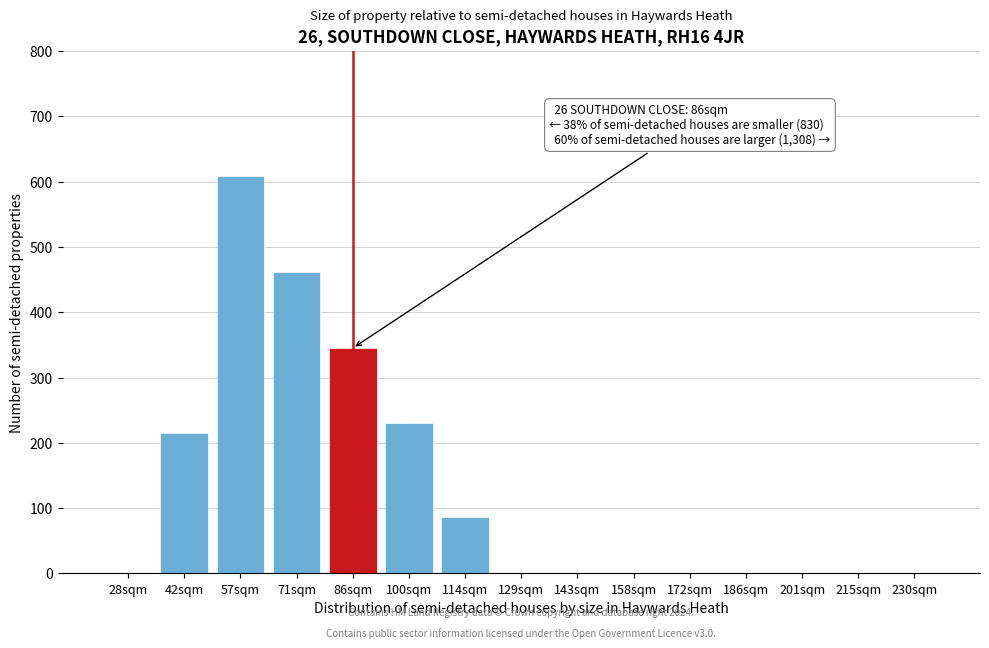

Reading left to right, extract all data points from this chart.

28sqm=0	42sqm=215	57sqm=609	71sqm=462	86sqm=345	100sqm=231	114sqm=87	129sqm=0	143sqm=0	158sqm=0	172sqm=0	186sqm=0	201sqm=0	215sqm=0	230sqm=0